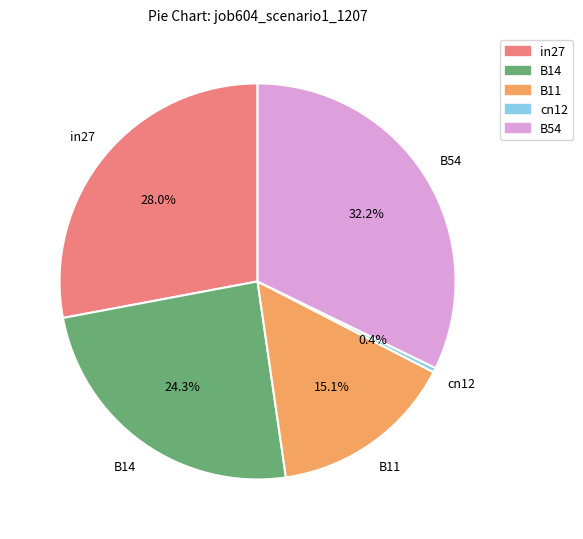

What percentage do B11 and cn12 together represent?

15.5%